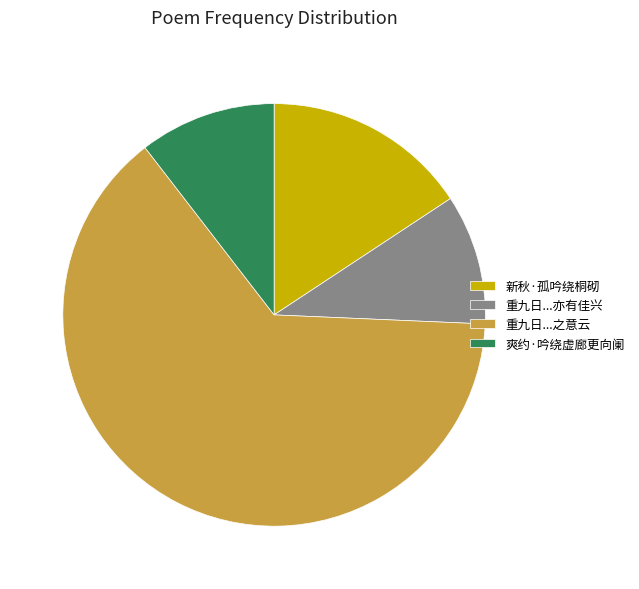

Which category has the biggest portion of the pie?

重九日...之意云